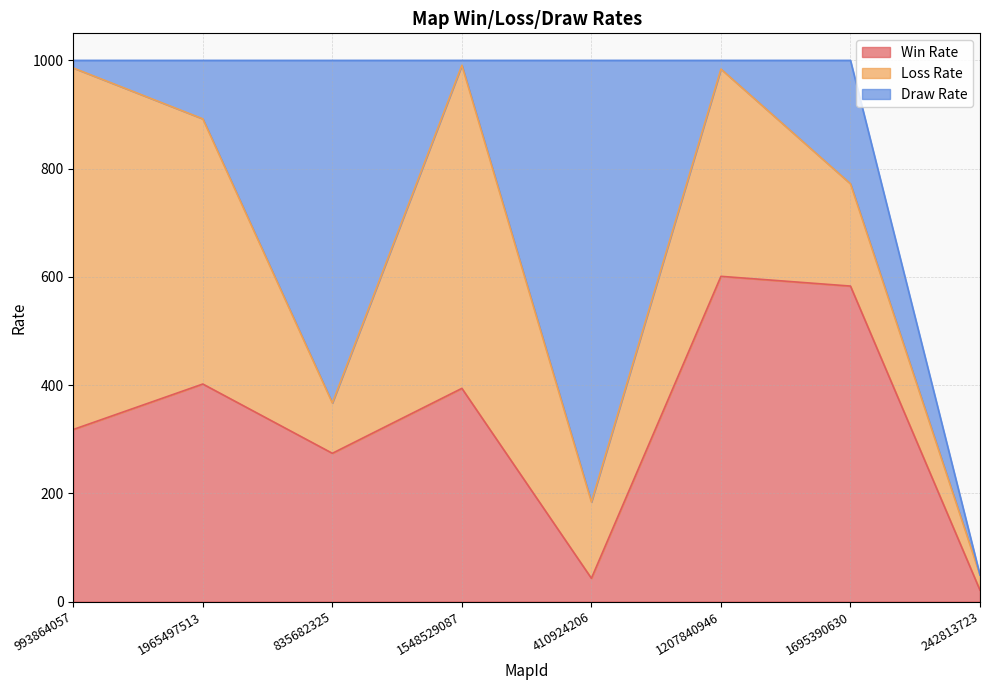

Between which two adjacent categories do Win Rate and Draw Rate first intersect?

1965497513 and 835682325